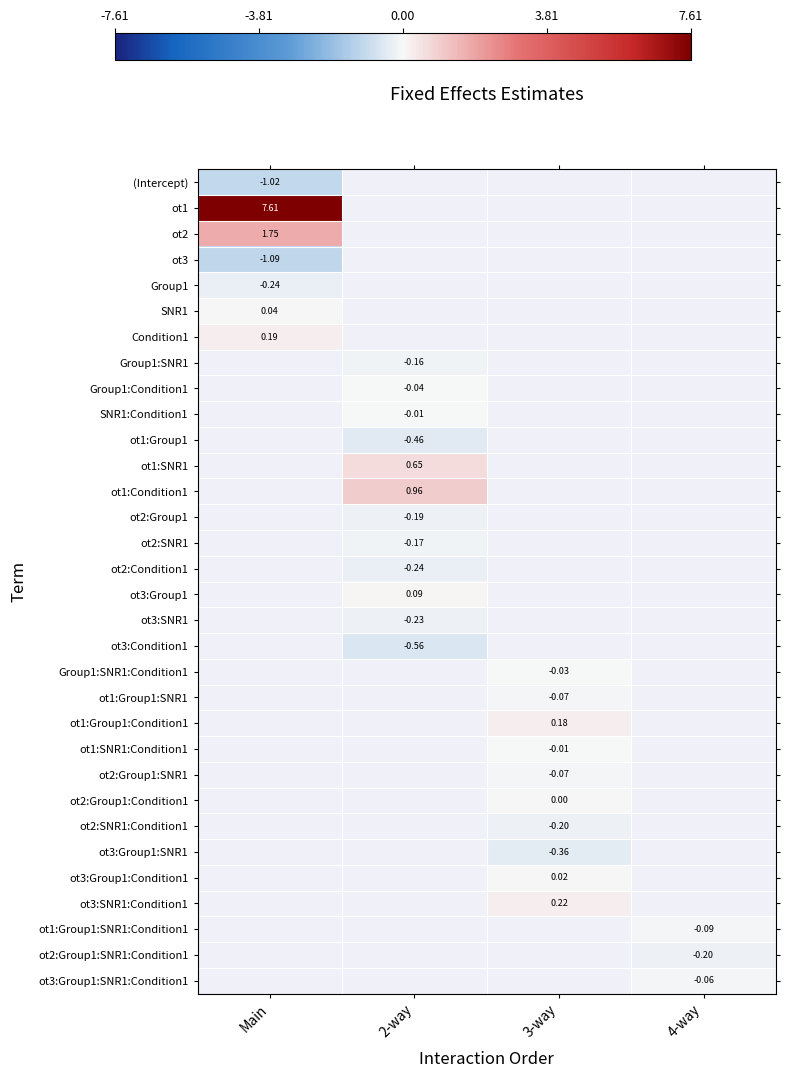

What is the maximum value shown in the chart?

7.6